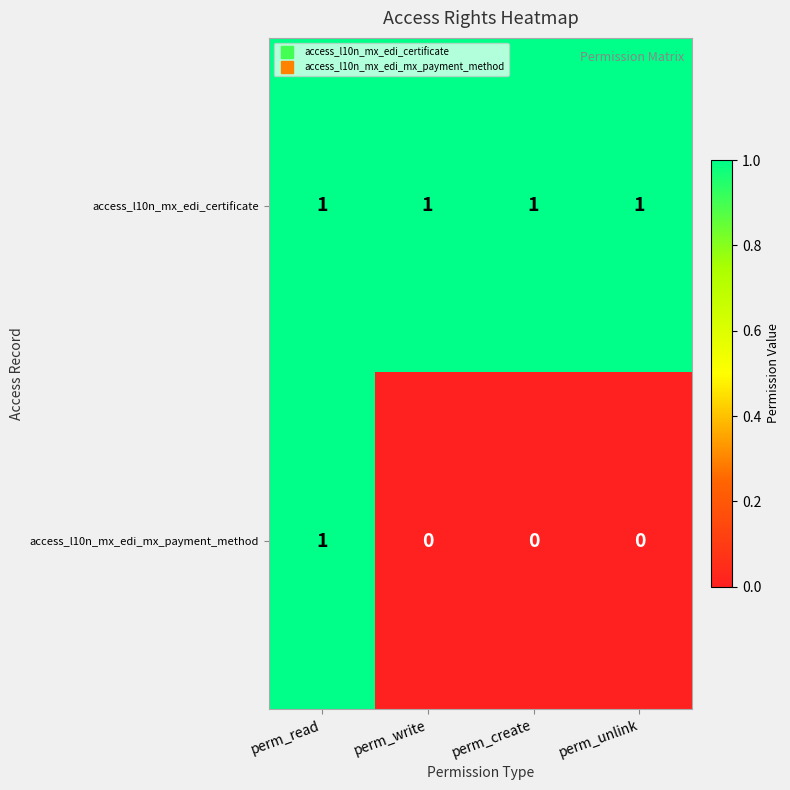

Rank the series by their average value, from lowest to highest.

access_l10n_mx_edi_mx_payment_method, access_l10n_mx_edi_certificate